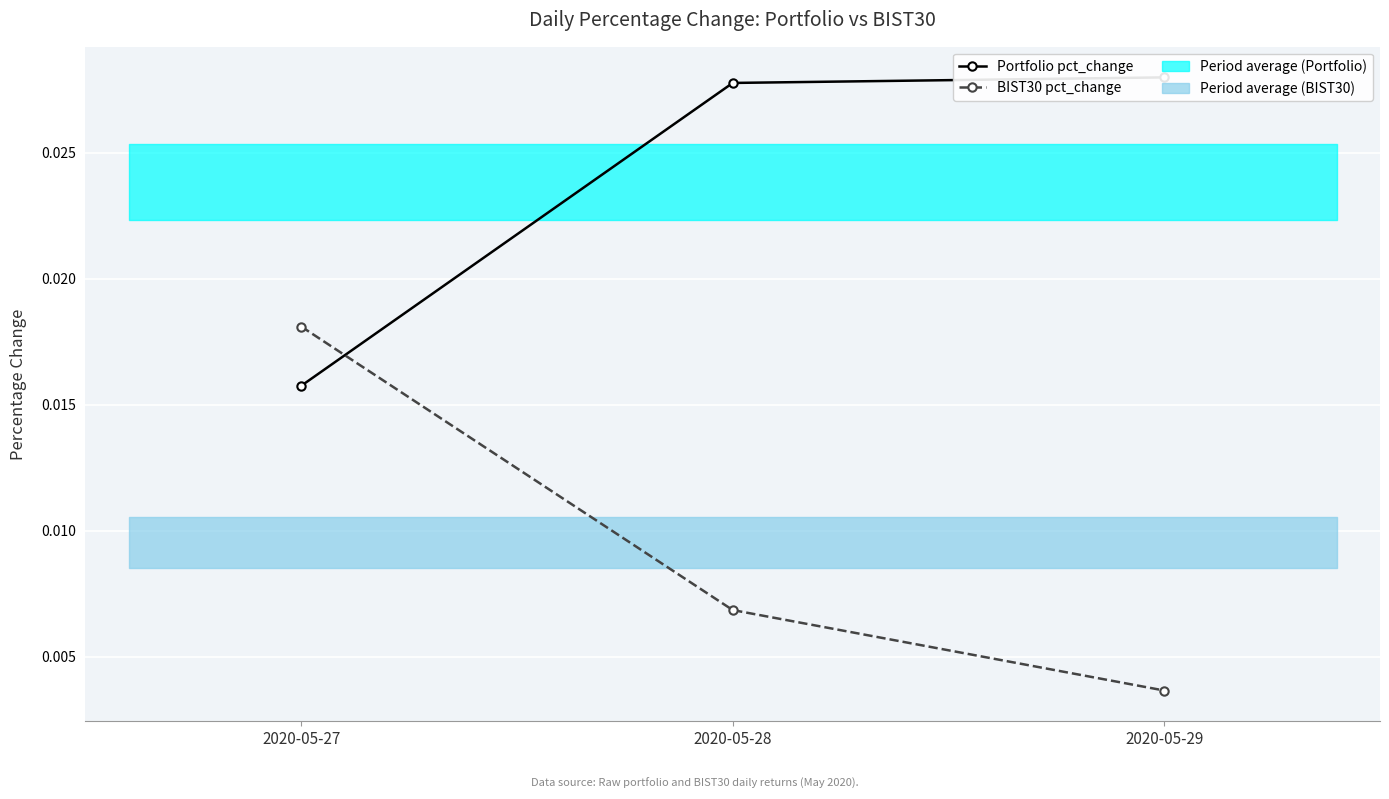

At 2020-05-28, list the series in order from smallest to largest.

BIST30 pct_change, Portfolio pct_change